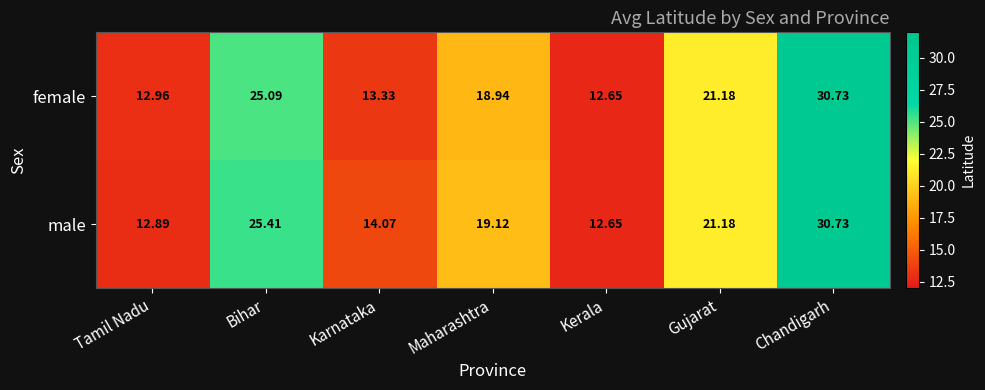

At which category does the chart reach its minimum across all series?

Kerala